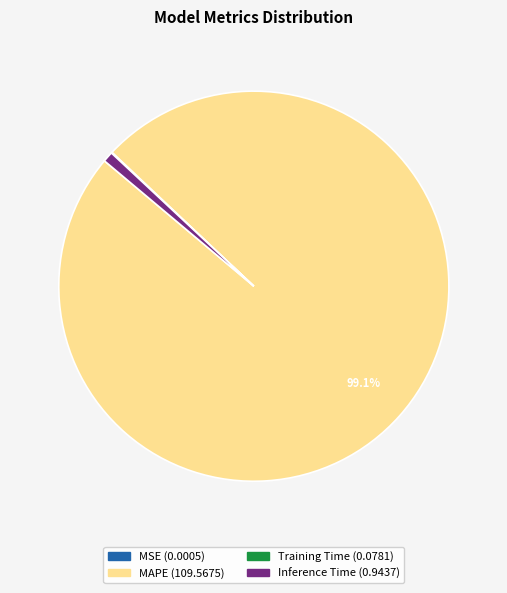

Is there a majority slice in this chart?

Yes